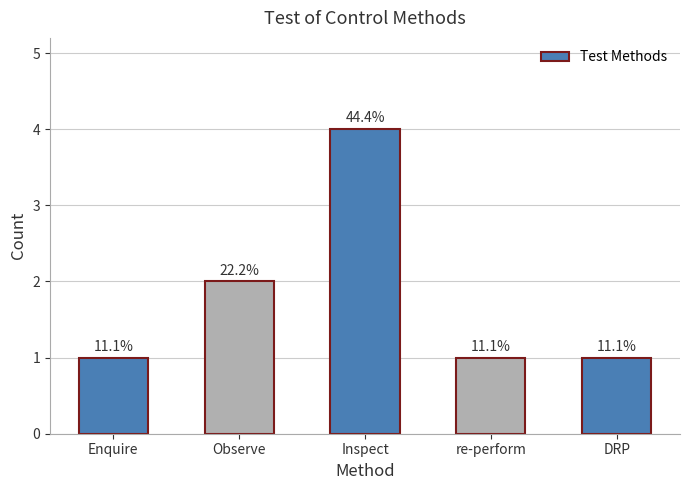

Are the bars horizontal?

No